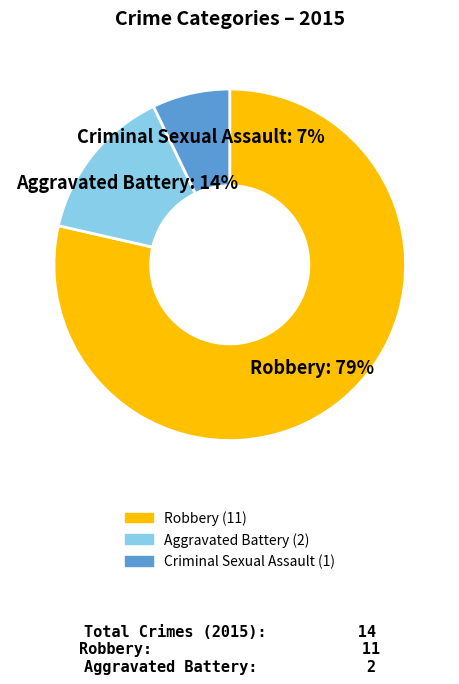

To the nearest percent, what is the average slice percentage?

33%